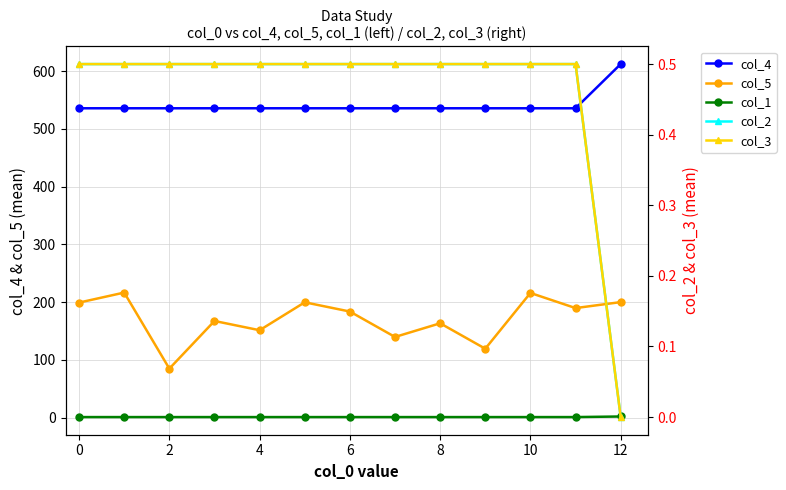

Which series has the largest range (max minus min)?

col_5